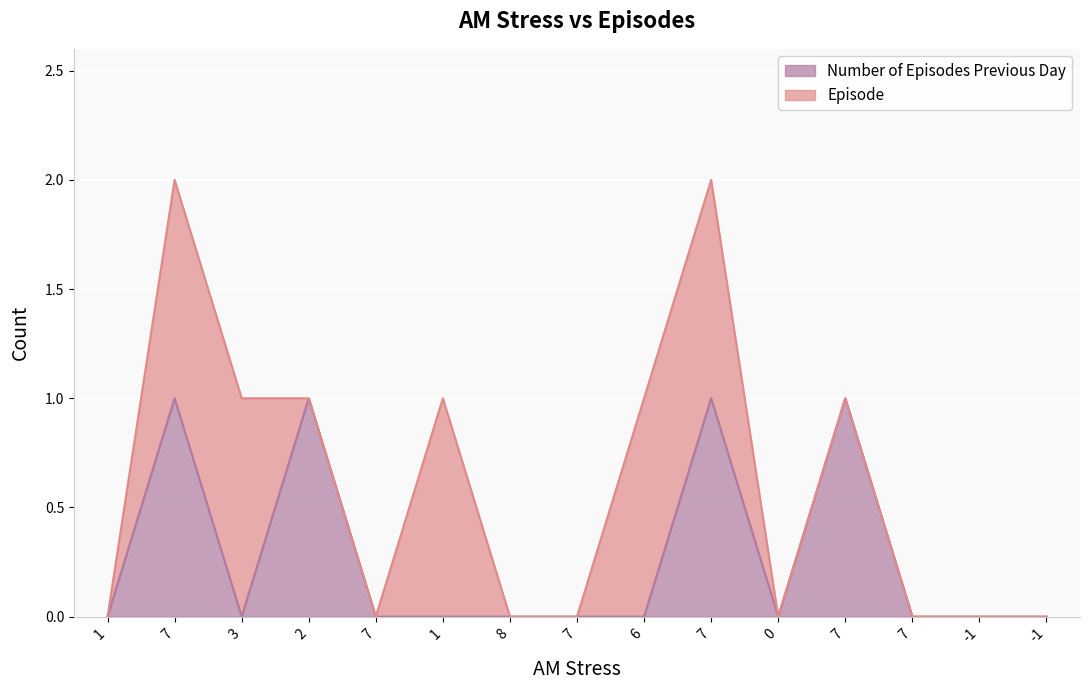

List the labels in order of value, largest first.

7, 2, 7, 7, 1, 3, 7, 1, 8, 7, 6, 0, 7, -1, -1